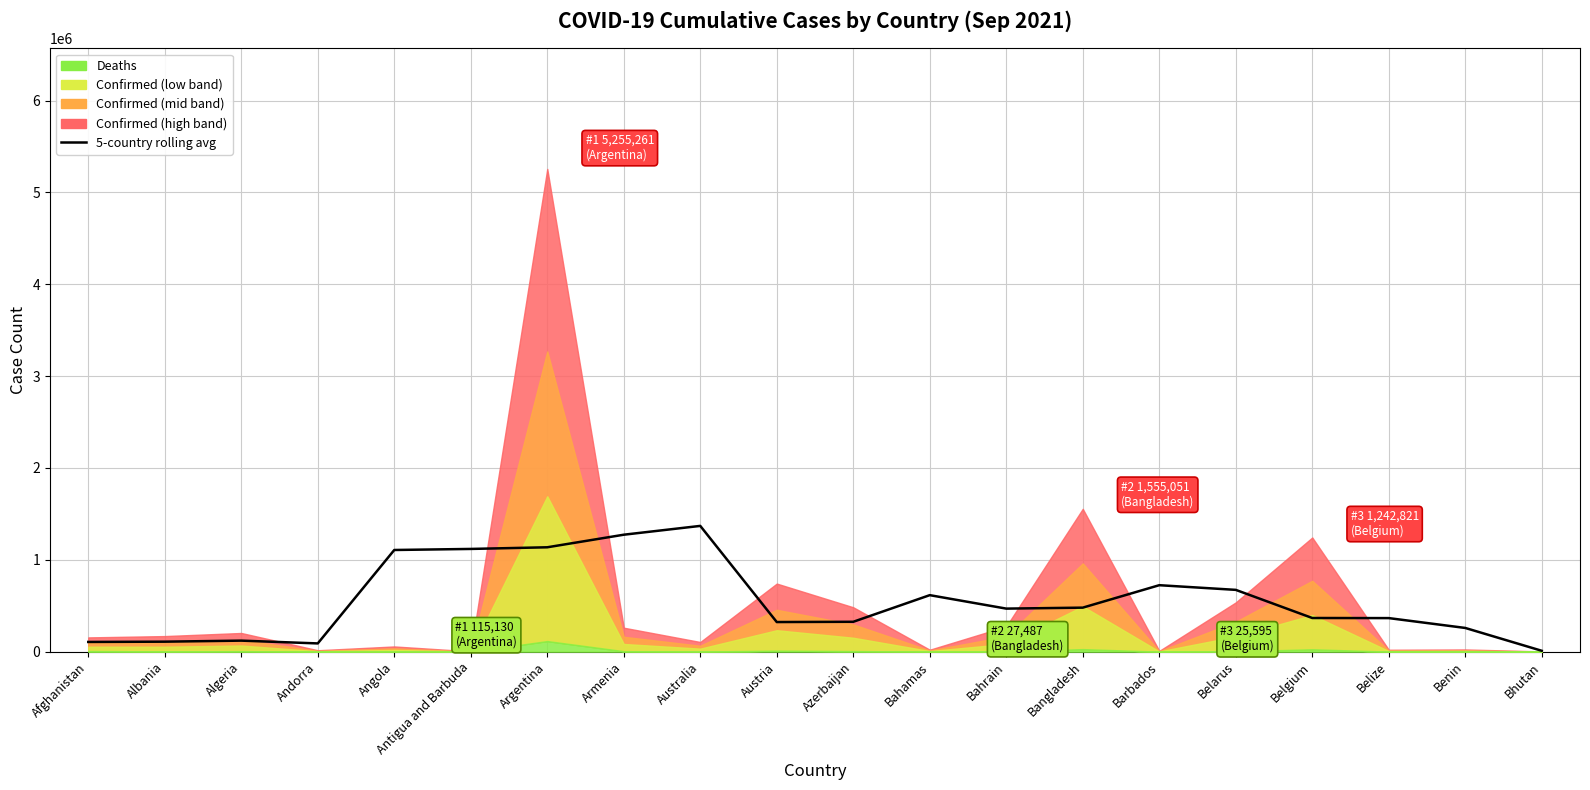

Approximately how many times larger is the value at Benin compared to Australia?

0.2